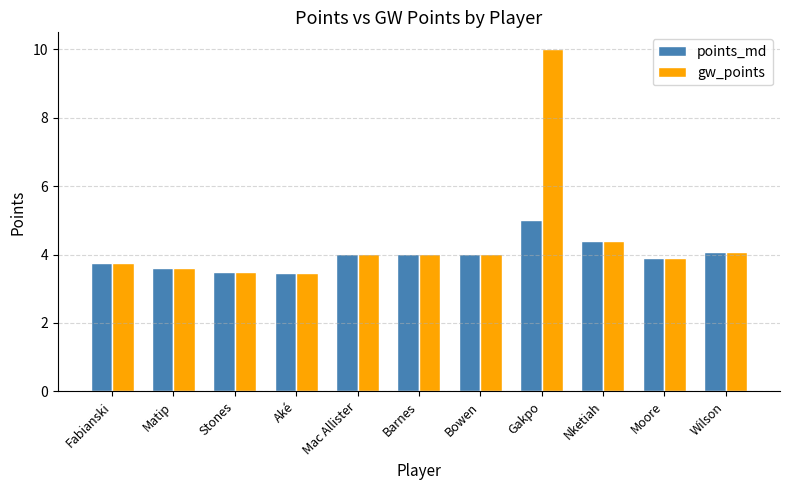

What is the maximum value shown in the chart?

10.0